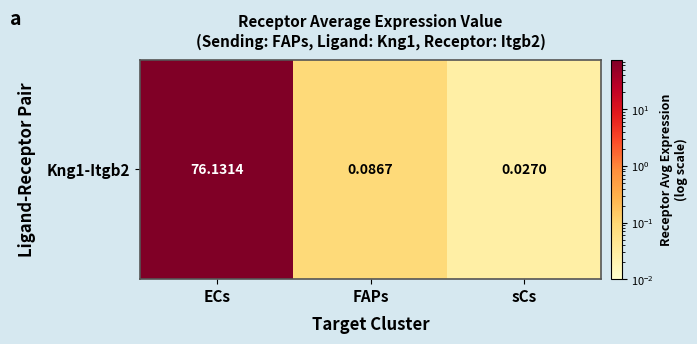

What is the difference between the maximum and minimum values?

76.1